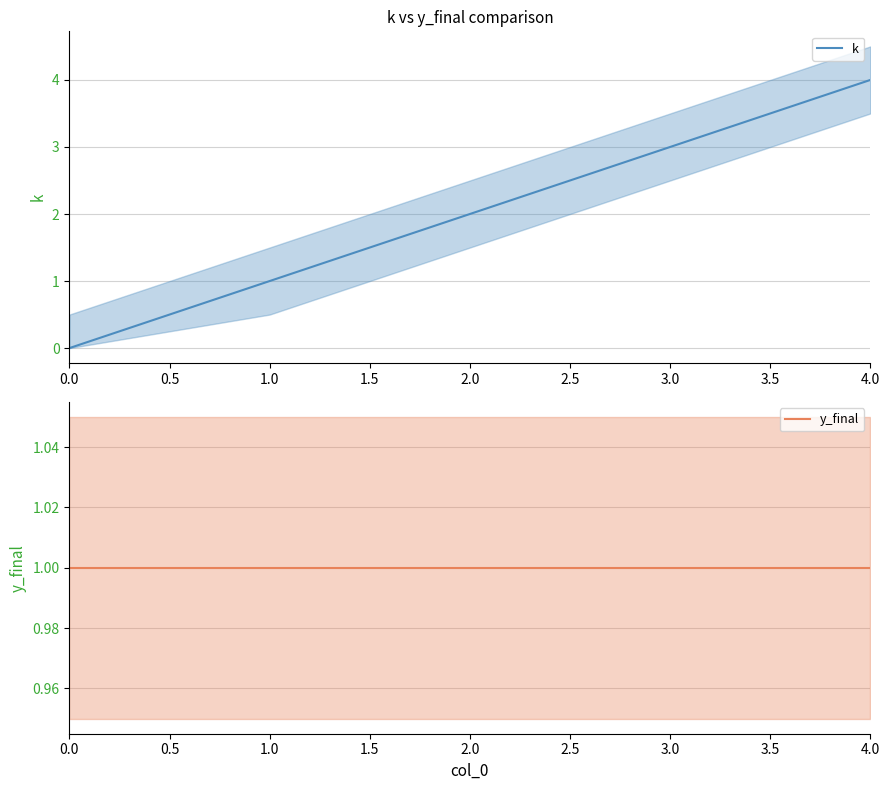

What position from the right is 0.0?

5